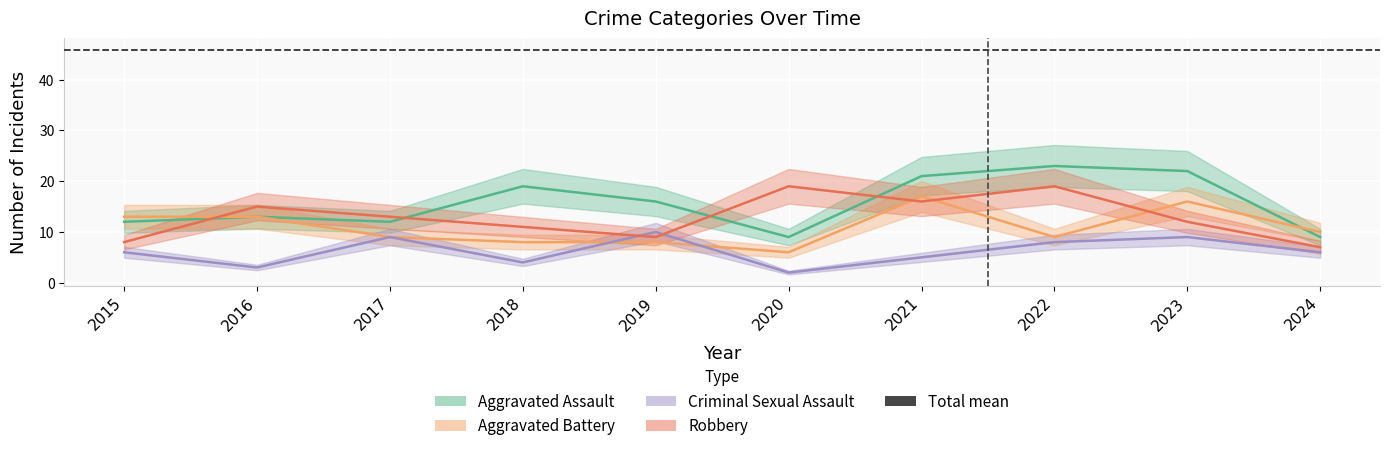

Which label corresponds to the largest value in the chart?

2022